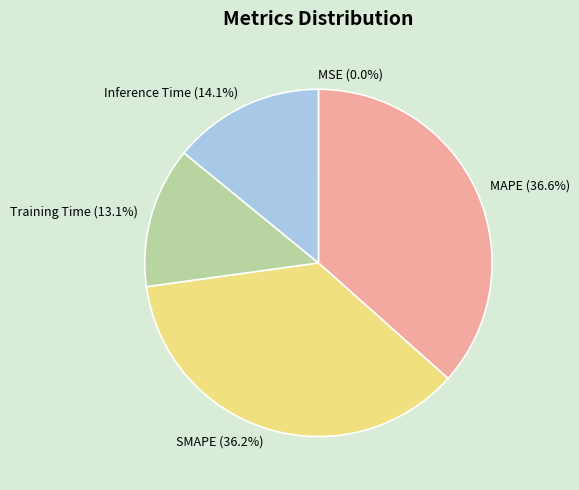

Does MAPE (36.6%) represent more than half of the total?

No